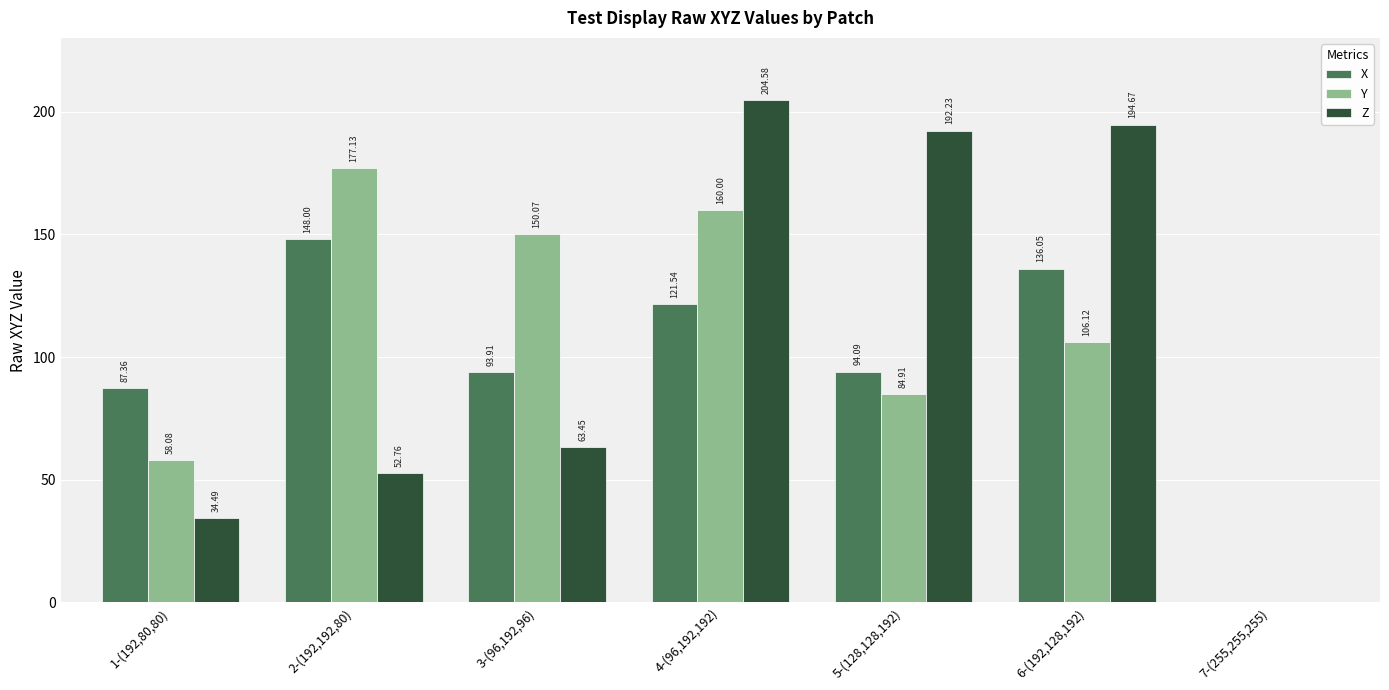

Reading left to right, list all the values displayed in this chart.

X: 87.4	148.0	93.9	121.5	94.1	136.1	0.0
Y: 58.1	177.1	150.1	160.0	84.9	106.1	0.0
Z: 34.5	52.8	63.5	204.6	192.2	194.7	0.0